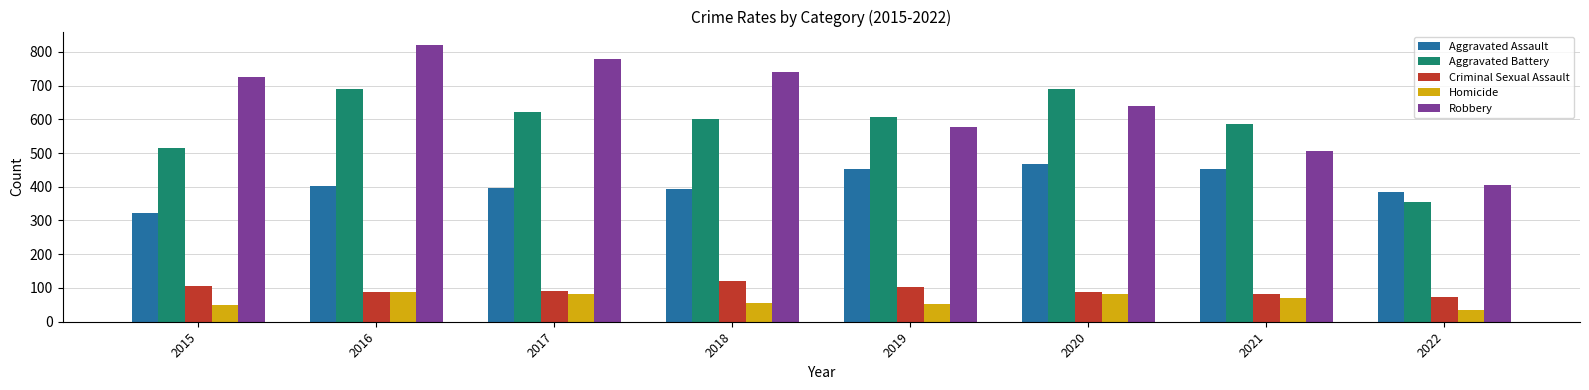

What is the sum of all Aggravated Battery values?

4670